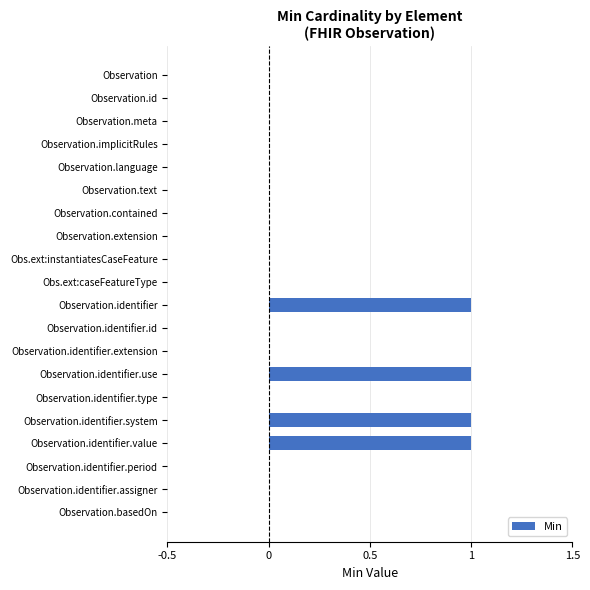

Reading top to bottom, transcribe all the data shown in this chart.

Observation=0	Observation.id=0	Observation.meta=0	Observation.implicitRules=0	Observation.language=0	Observation.text=0	Observation.contained=0	Observation.extension=0	Obs.ext:instantiatesCaseFeature=0	Obs.ext:caseFeatureType=0	Observation.identifier=1	Observation.identifier.id=0	Observation.identifier.extension=0	Observation.identifier.use=1	Observation.identifier.type=0	Observation.identifier.system=1	Observation.identifier.value=1	Observation.identifier.period=0	Observation.identifier.assigner=0	Observation.basedOn=0